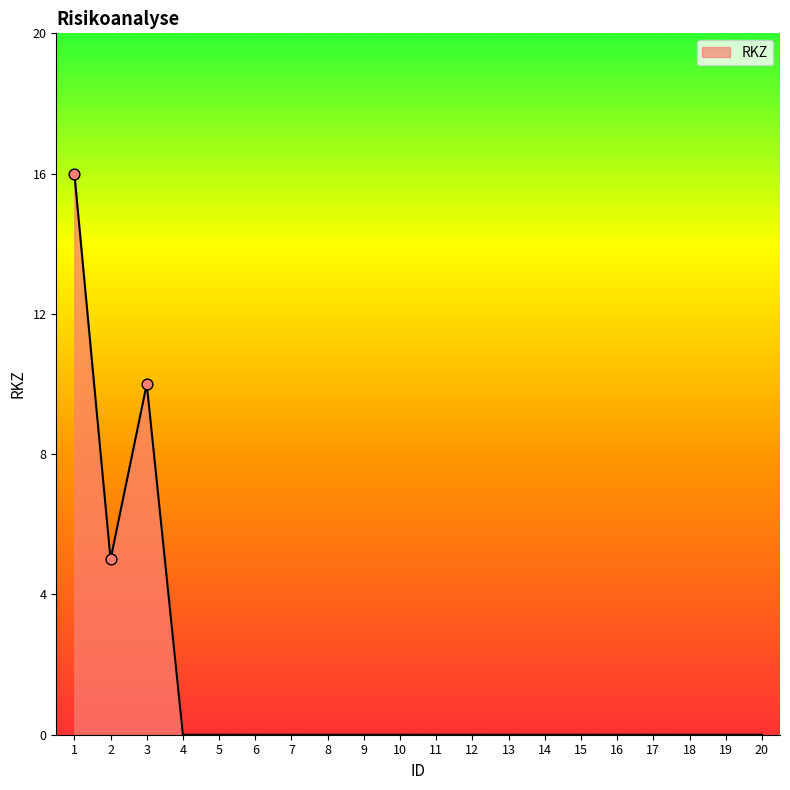

What is the difference between the values at 2 and 3?

5